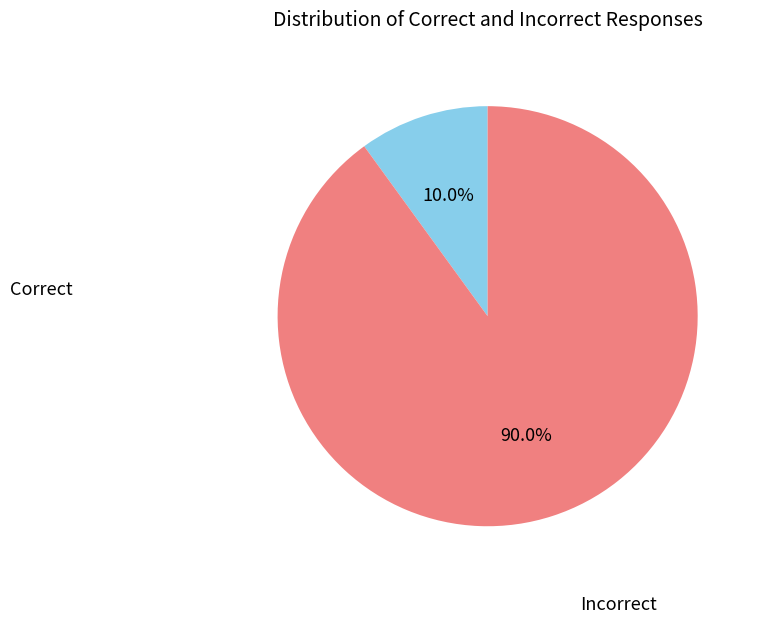

Which category accounts for the majority?

Incorrect